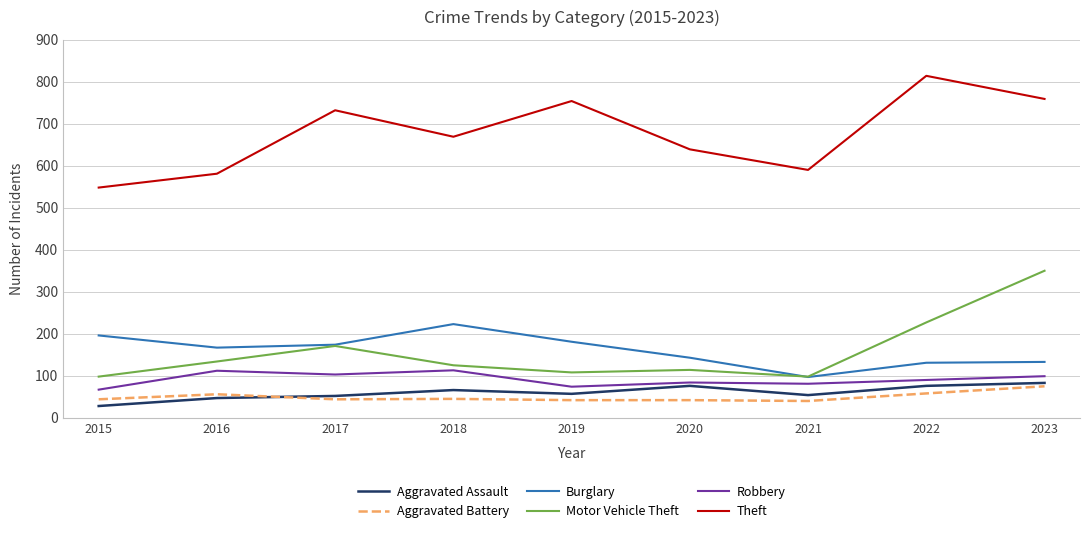

What are all the series names shown in the legend?

Aggravated Assault, Aggravated Battery, Burglary, Motor Vehicle Theft, Robbery, Theft